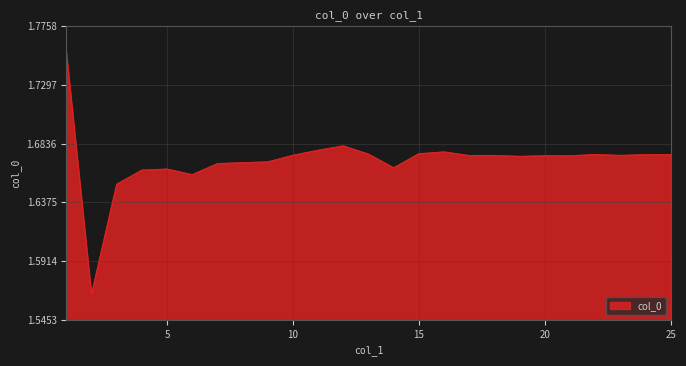

Count the number of data series in this chart.

1